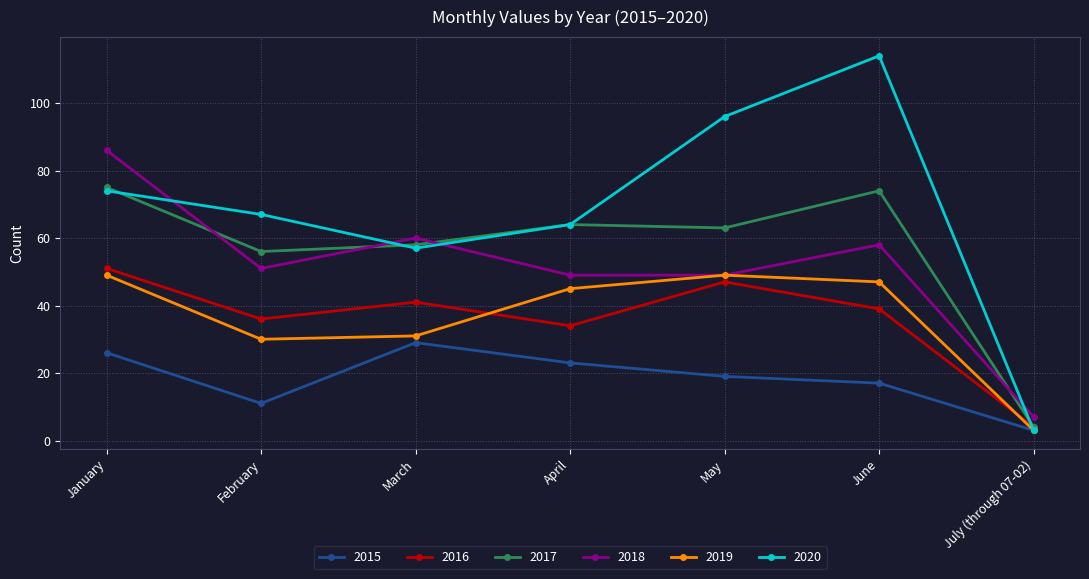

What is the sum of the 2015 values at February and January?

37